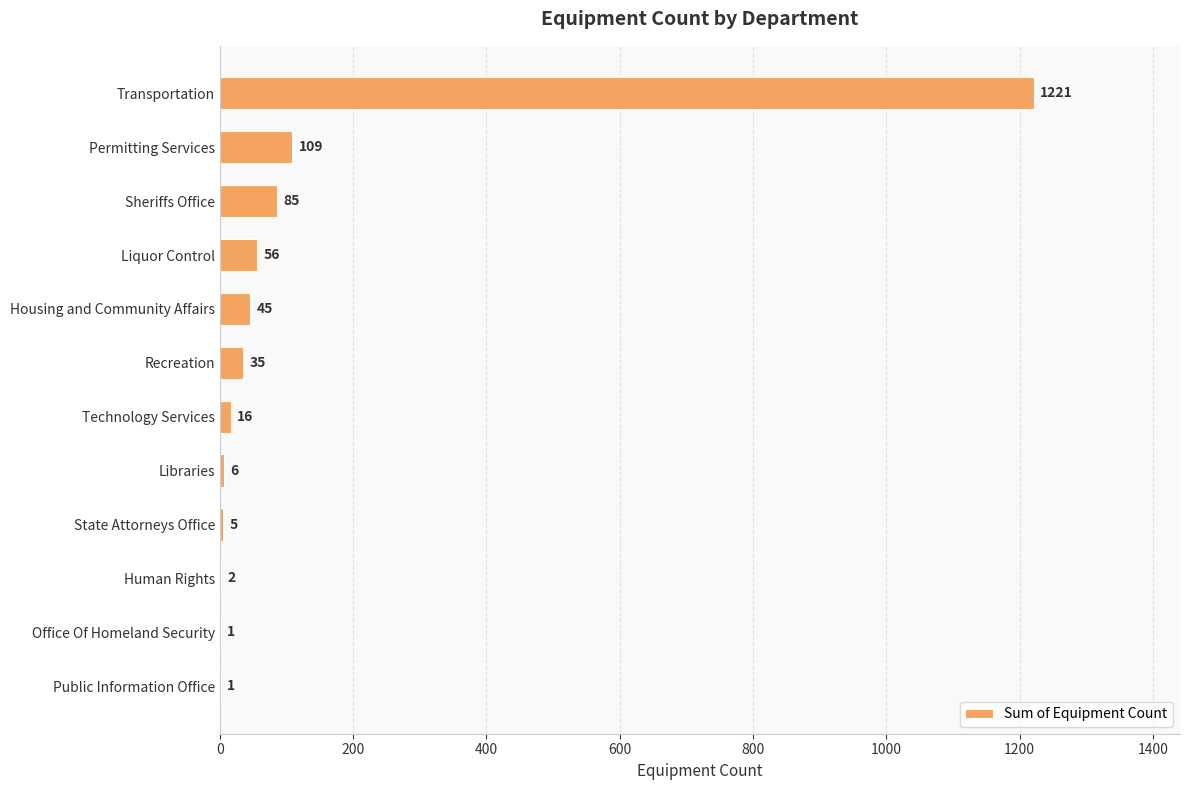

At which category does the chart reach its peak across all series?

Transportation